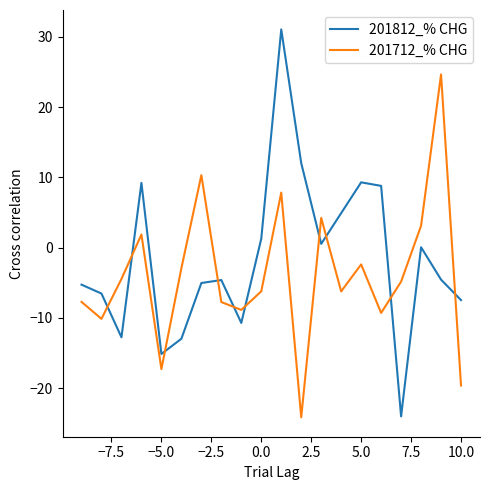

Which series has the largest range (max minus min)?

201812_% CHG